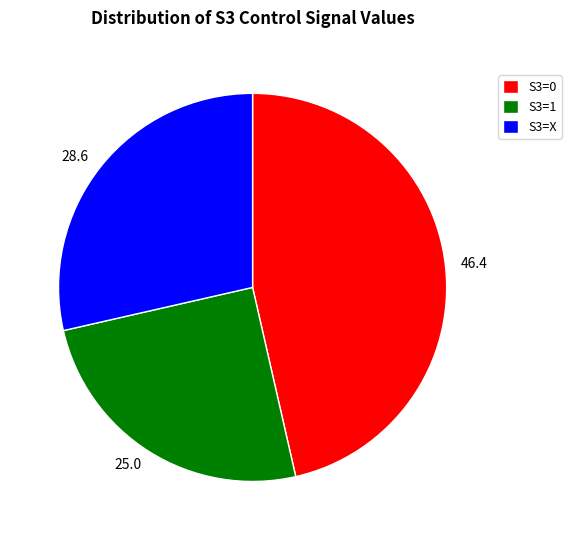

Does any single category account for the majority?

No